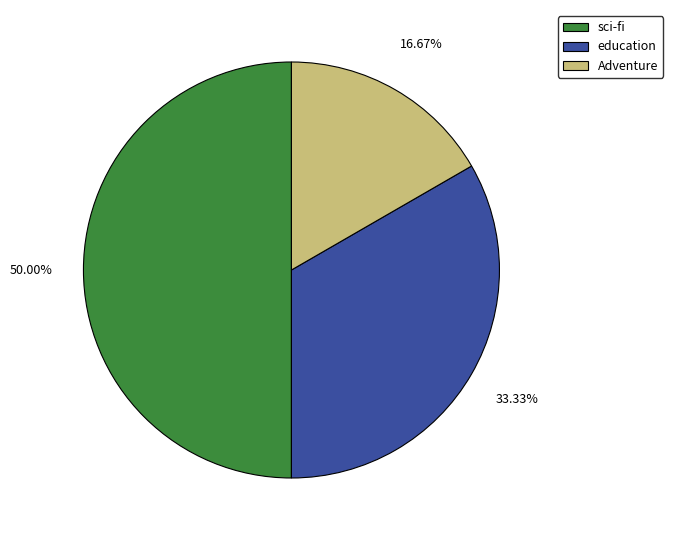

To the nearest percent, what portion does Adventure represent?

17%